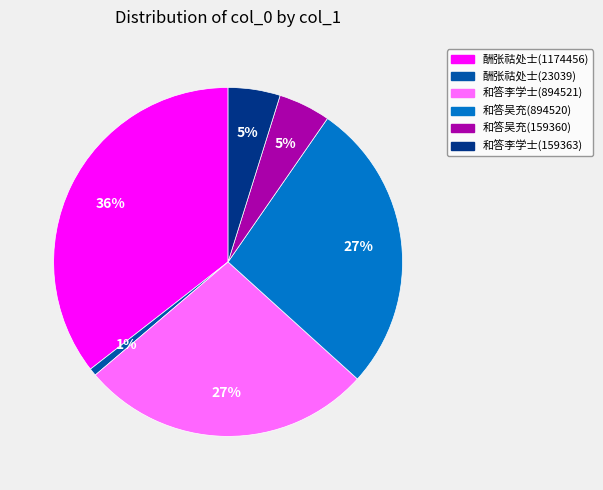

To the nearest percent, what is the difference between the largest and smallest slice percentages?

35%